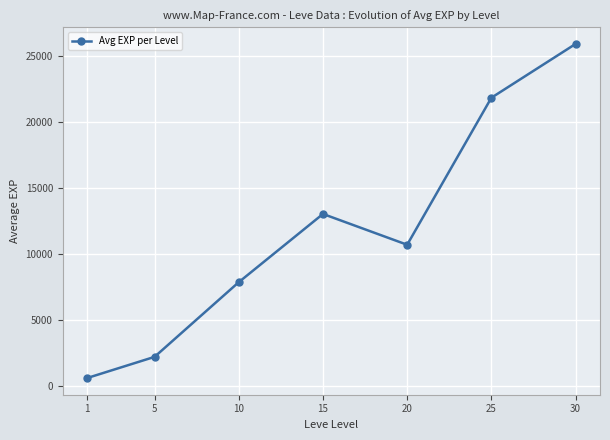

True or false: the data has more than 1 interior local peaks.

False